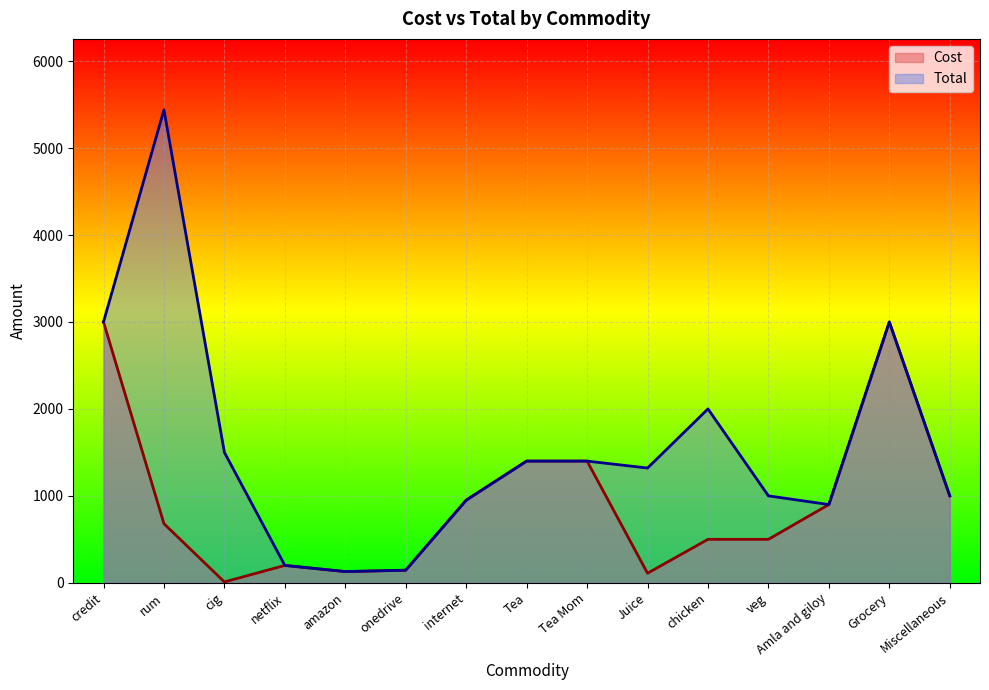

What is the label of the 12th point from the right?

netflix